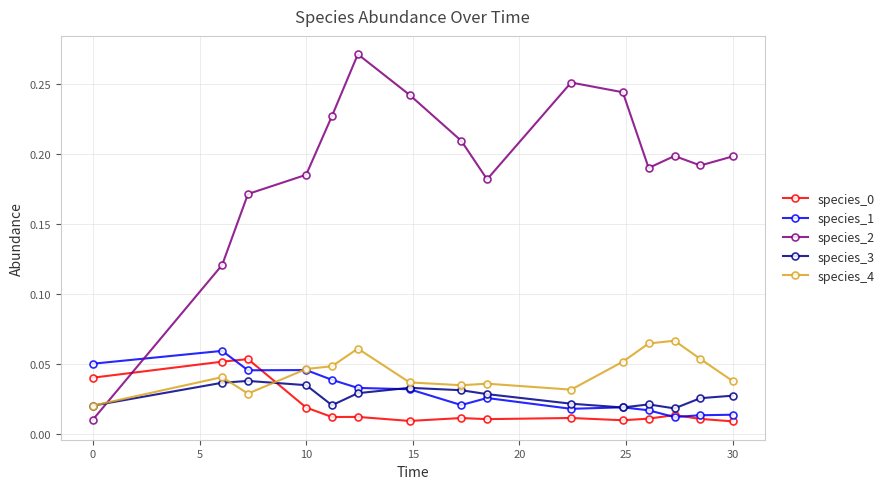

How many intersections are there between species_3 and species_2?

1